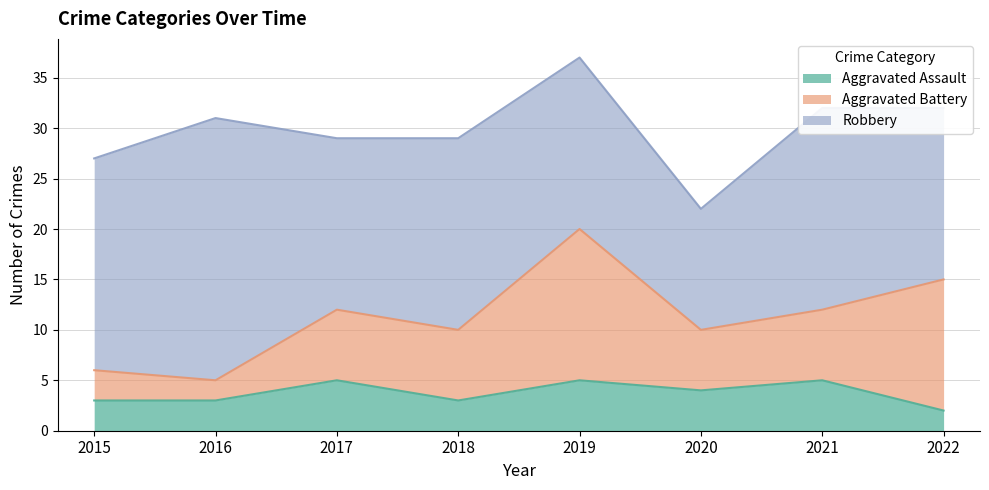

What is the difference between the maximum and minimum values in the Aggravated Battery series?

13